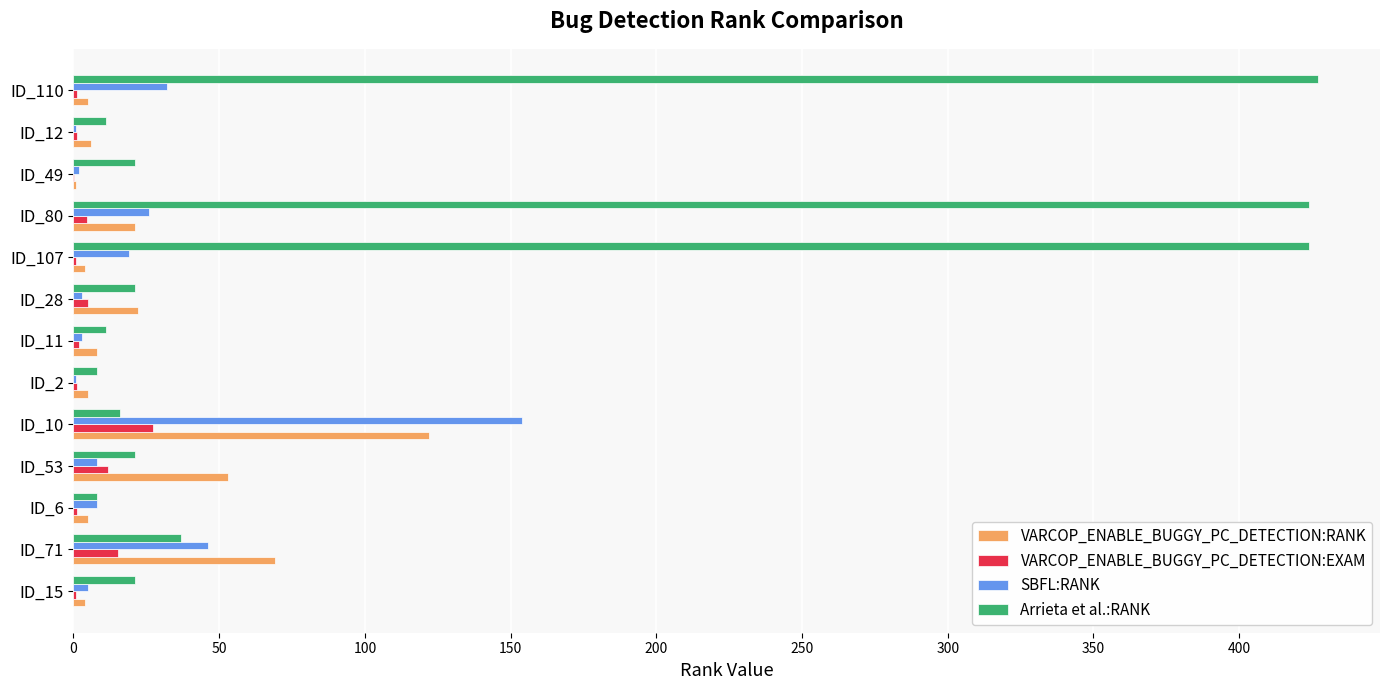

Is the value of VARCOP_ENABLE_BUGGY_PC_DETECTION:EXAM at ID_49 greater than the value of SBFL:RANK at ID_10?

No